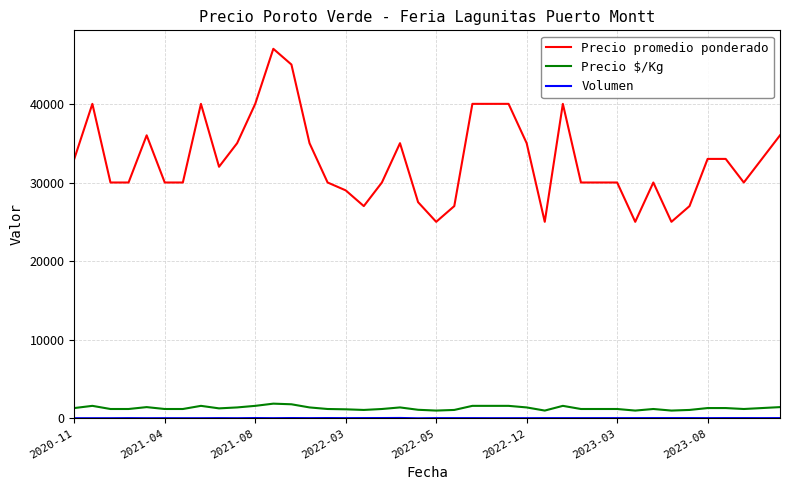

True or false: Precio $/Kg and Precio promedio ponderado intersect in this chart.

False